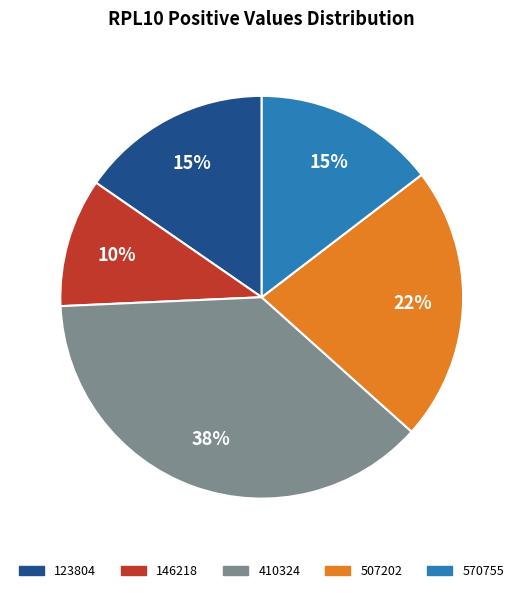

Is there any slice that represents more than half of the pie?

No